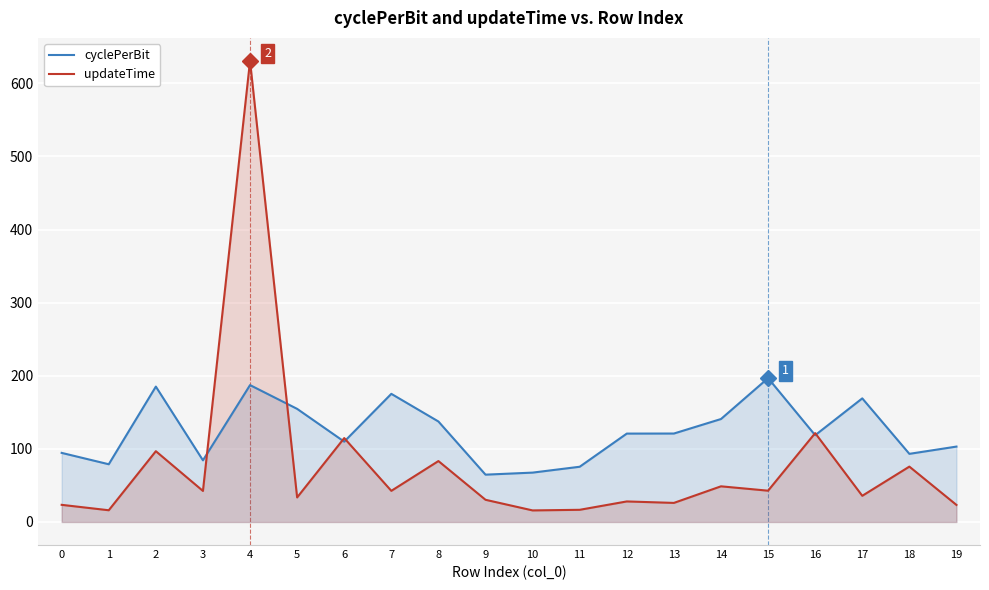

What is the value of the updateTime point at the 13th from the left?

28.1